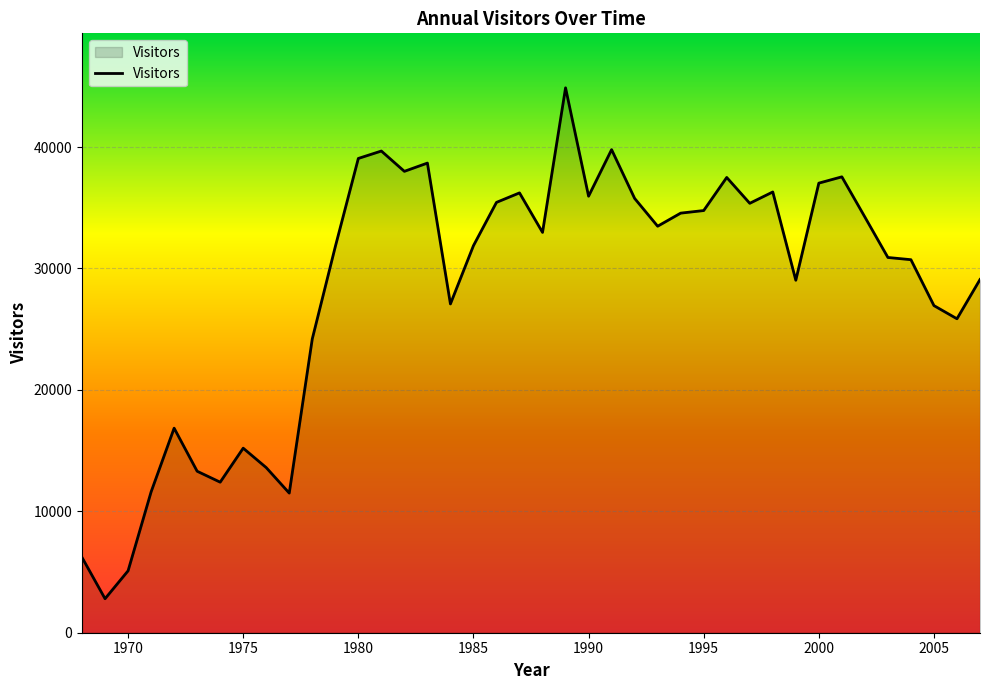

What is the sum of all values?

1133336